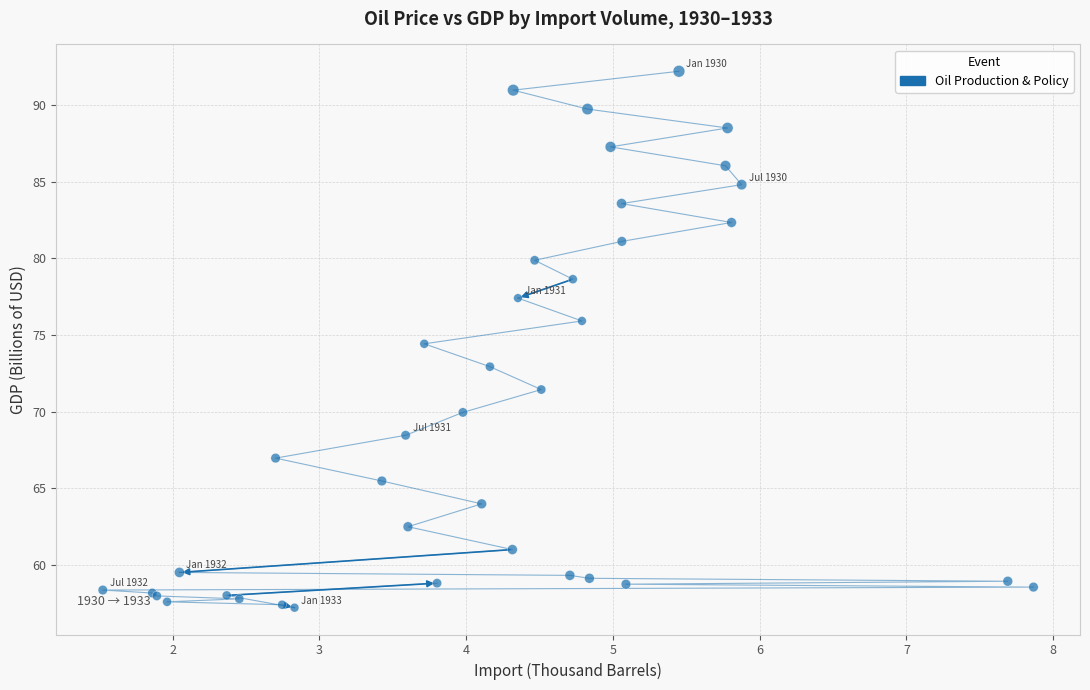

What Y value in the scatter plot is closest to 74?

74.4